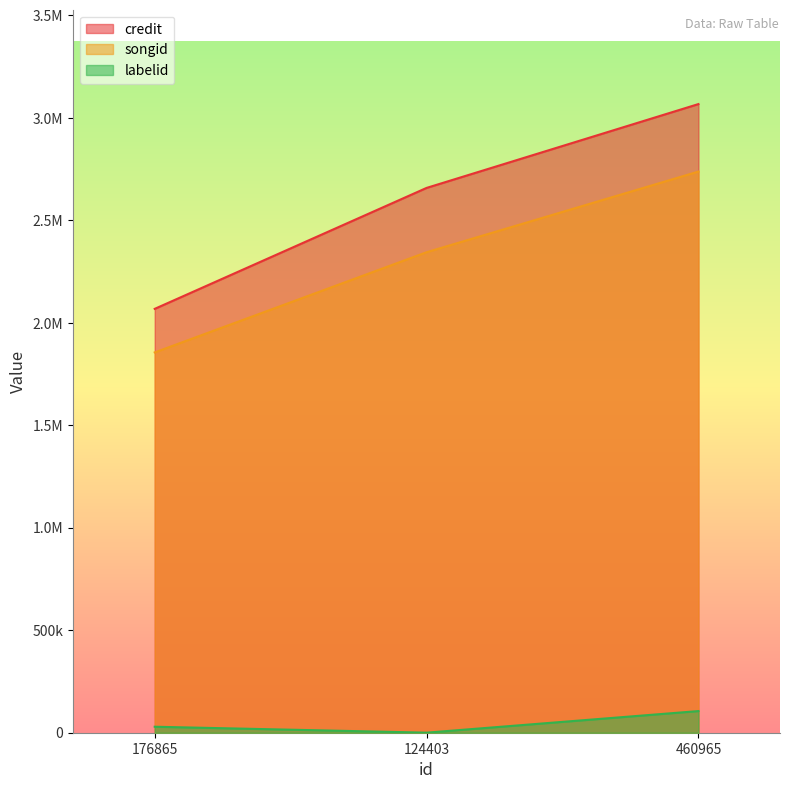

At which label does credit first exceed 2657989?

460965